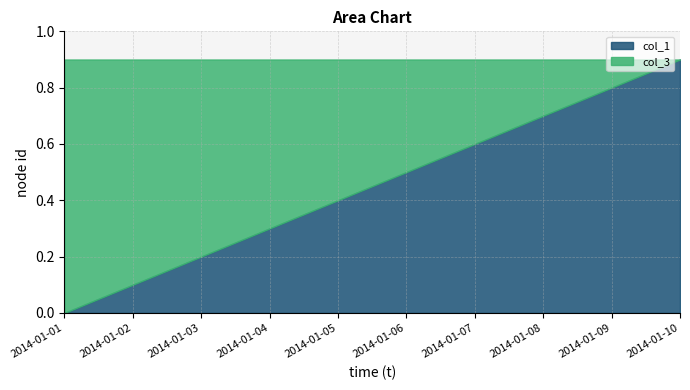

What is the sum of the col_1 values at 2014-01-07 and 2014-01-09?

1.4